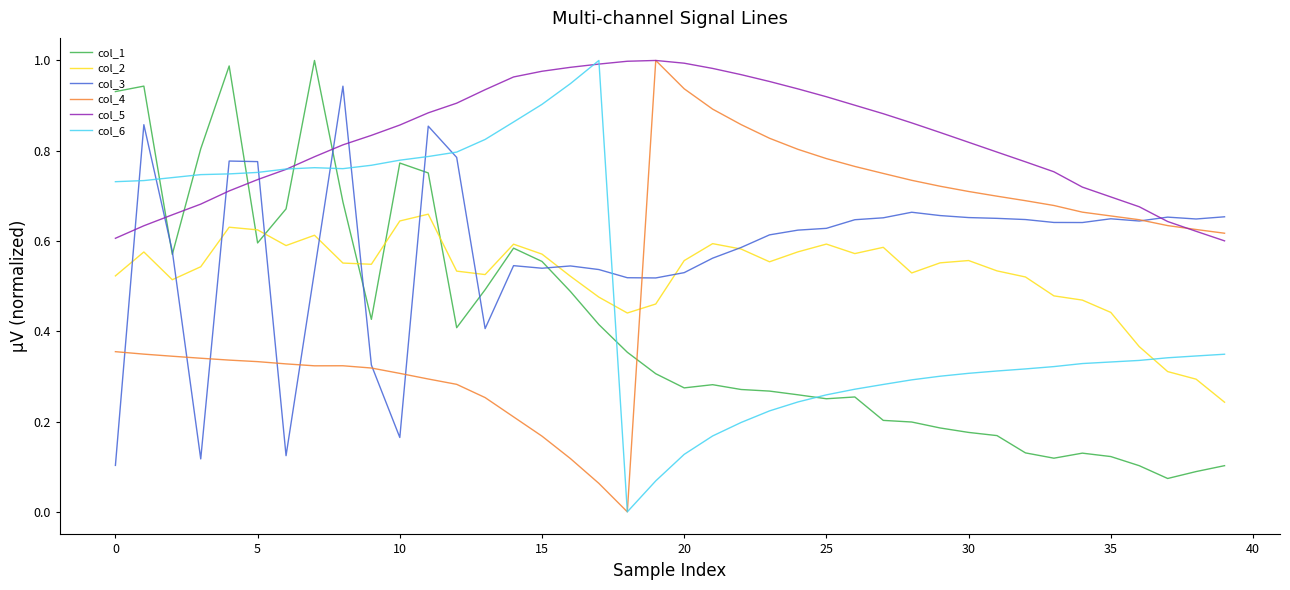

Which series has the largest total across all categories?

col_5